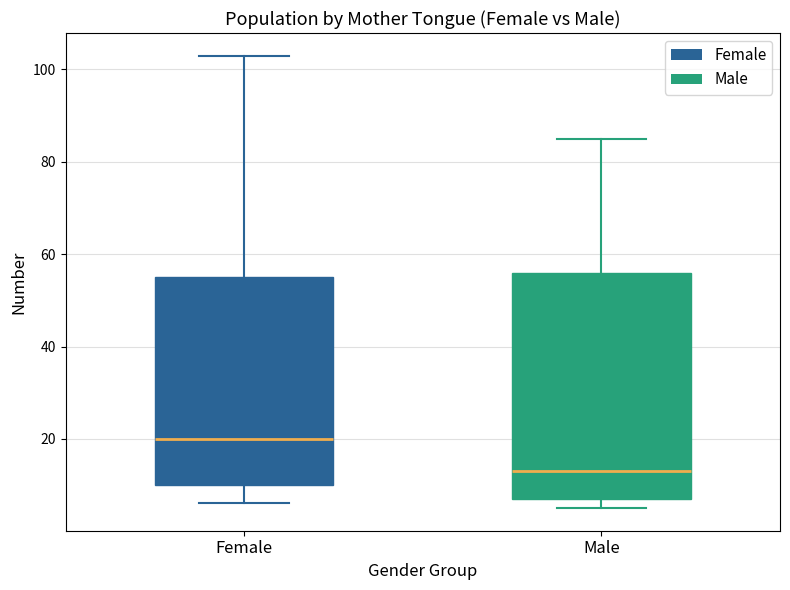

Which box is the tallest, from its lower edge to its upper edge?

Male